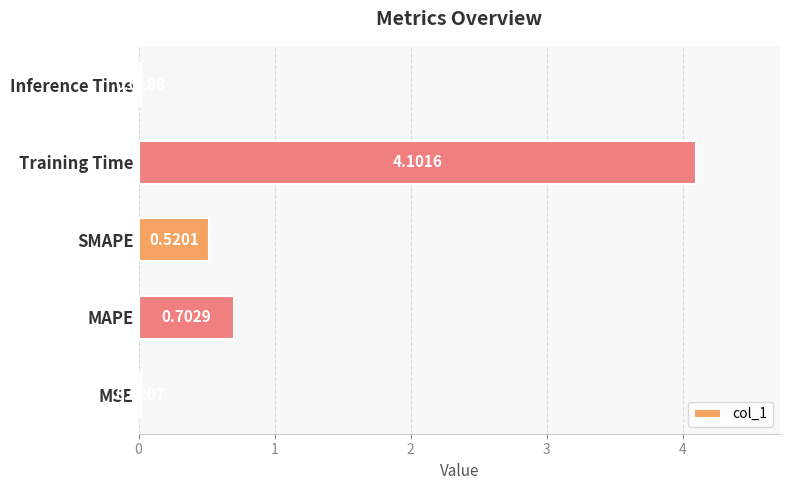

What is the difference between the maximum and second lowest values?

4.1